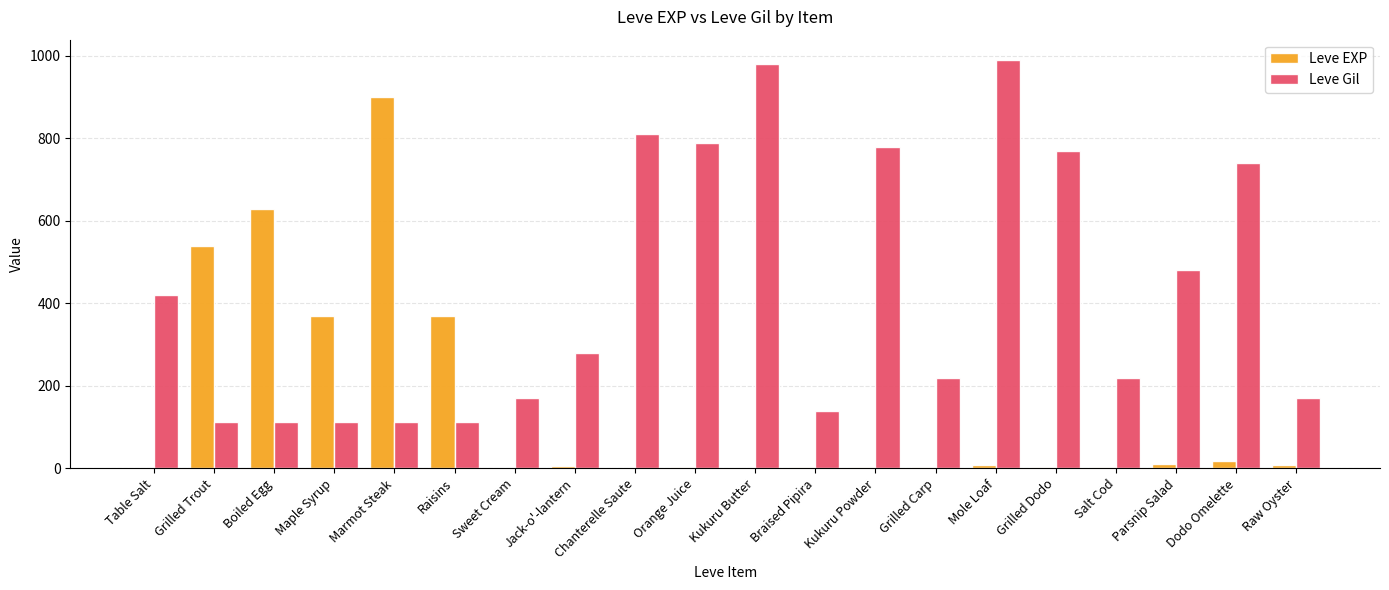

How many groups of bars are there?

20